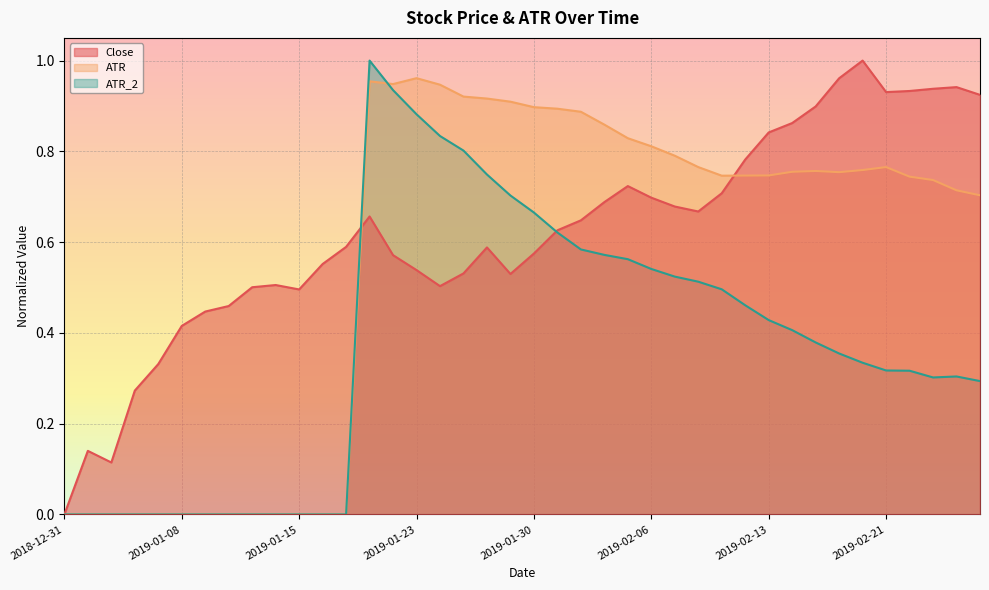

Which series ends up on top after the final intersection of ATR and Close?

Close